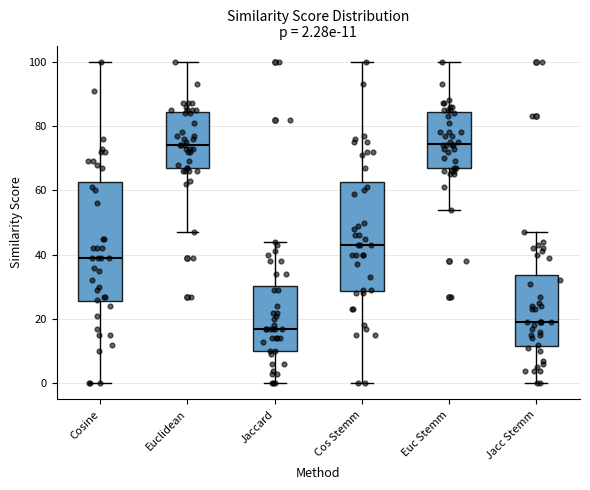

Comparing the boxes themselves (not the whiskers), which one is the tallest?

Cosine